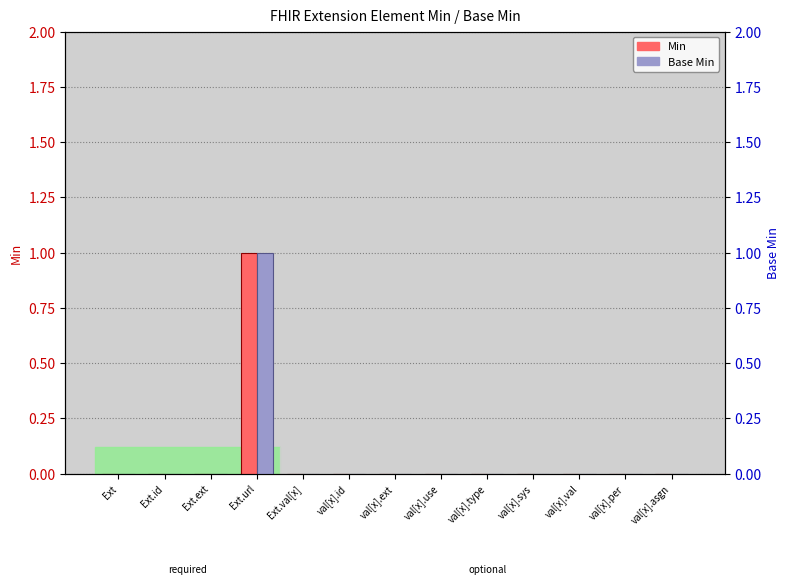

True or false: Min has a value of 1 at Ext.ext.

False